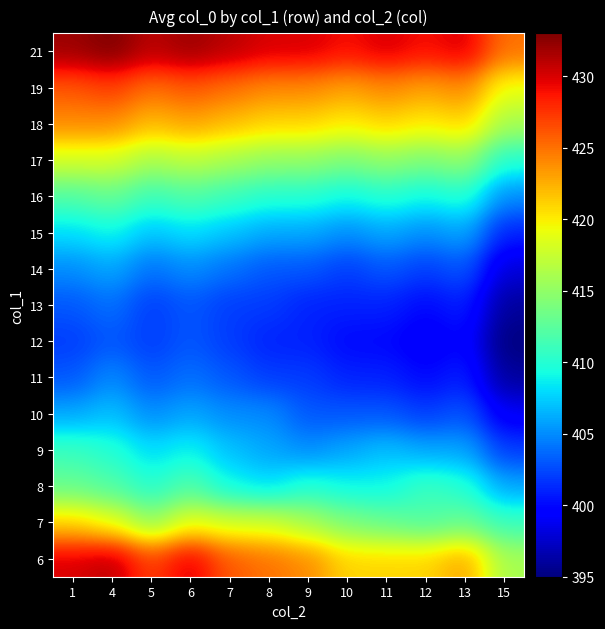

Reading left to right, what are all the values shown in this chart?

6: 1=430	4=431	5=427	6=430	7=426	8=425	9=424	10=421	11=421	12=421	13=423	15=416
7: 1=421	4=419	5=415	6=419	7=418	8=418	9=416	10=414	11=413	12=412	13=413	15=411
8: 1=413	4=412	5=410	6=412	7=409	8=408	9=410	10=409	11=409	12=411	13=410	15=406
9: 1=411	4=410	5=408	6=409	7=407	8=406	9=405	10=406	11=407	12=406	13=406	15=402
10: 1=406	4=407	5=405	6=406	7=405	8=405	9=403	10=403	11=403	12=402	13=403	15=399
11: 1=403	4=405	5=403	6=404	7=403	8=402	9=402	10=401	11=401	12=400	13=401	15=396
12: 1=402	4=403	5=402	6=403	7=402	8=401	9=401	10=400	11=400	12=399	13=400	15=395
13: 1=403	4=404	5=402	6=403	7=402	8=402	9=401	10=401	11=401	12=400	13=401	15=396
14: 1=405	4=406	5=404	6=405	7=404	8=403	9=403	10=402	11=403	12=402	13=403	15=398
15: 1=408	4=409	5=407	6=408	7=407	8=406	9=406	10=405	11=406	12=405	13=406	15=401
16: 1=412	4=413	5=411	6=412	7=411	8=410	9=410	10=409	11=410	12=409	13=410	15=405
17: 1=418	4=418	5=416	6=417	7=416	8=415	9=415	10=414	11=415	12=414	13=415	15=410
18: 1=424	4=424	5=422	6=423	7=422	8=421	9=421	10=420	11=421	12=420	13=421	15=416
19: 1=426	4=427	5=425	6=426	7=425	8=424	9=424	10=423	11=424	12=423	13=424	15=419
21: 1=432	4=433	5=431	6=432	7=431	8=430	9=430	10=429	11=430	12=429	13=430	15=425